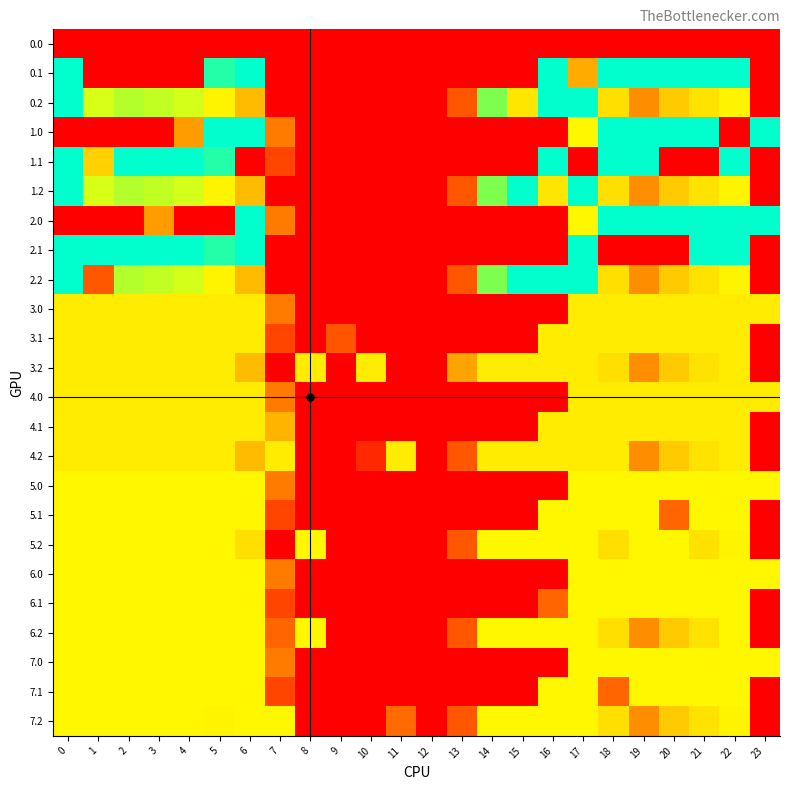

At how many categories does at least one series exceed 221?

21